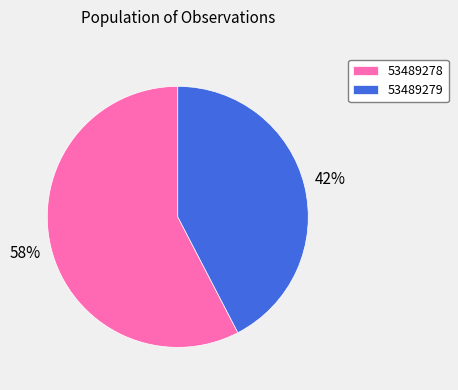

Rank the categories by value from highest to lowest.

53489278, 53489279